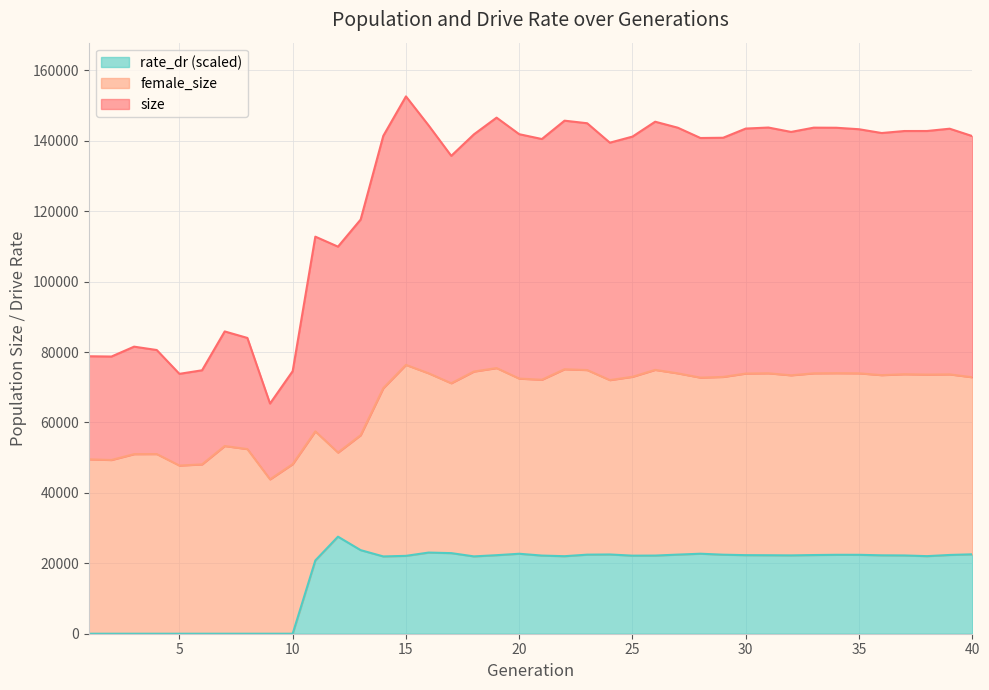

Reading left to right, list all the values displayed in this chart.

size: 78803.0	78721.0	81530.0	80575.0	73808.0	74817.0	85852.0	84008.0	65370.0	74569.0	112772.0	109932.0	117624.0	141401.0	152604.0	144366.0	135718.0	141825.0	146572.0	141869.0	140500.0	145710.0	144979.0	139460.0	141190.0	145417.0	143714.0	140789.0	140859.0	143471.0	143761.0	142517.0	143728.0	143699.0	143279.0	142202.0	142772.0	142779.0	143430.0	141329.0
female_size: 49535.0	49342.0	51006.0	51028.0	47762.0	48094.0	53311.0	52441.0	43843.0	48161.0	57474.0	51456.0	56377.0	69745.0	76352.0	73964.0	71138.0	74465.0	75448.0	72459.0	72133.0	75115.0	74885.0	72031.0	72970.0	74936.0	73946.0	72733.0	72932.0	73891.0	73966.0	73397.0	73954.0	73996.0	73957.0	73444.0	73701.0	73600.0	73660.0	72840.0
rate_dr: 0.0	0.0	0.0	0.0	0.0	0.0	0.0	0.0	0.0	0.0	20806.2	27564.4	23737.9	21952.5	22114.8	23047.2	22890.8	21964.1	22305.4	22711.4	22196.3	22016.9	22456.4	22507.1	22172.6	22195.2	22471.4	22721.8	22443.9	22314.7	22291.3	22249.7	22347.0	22415.1	22410.4	22268.6	22229.4	22033.9	22369.8	22555.2